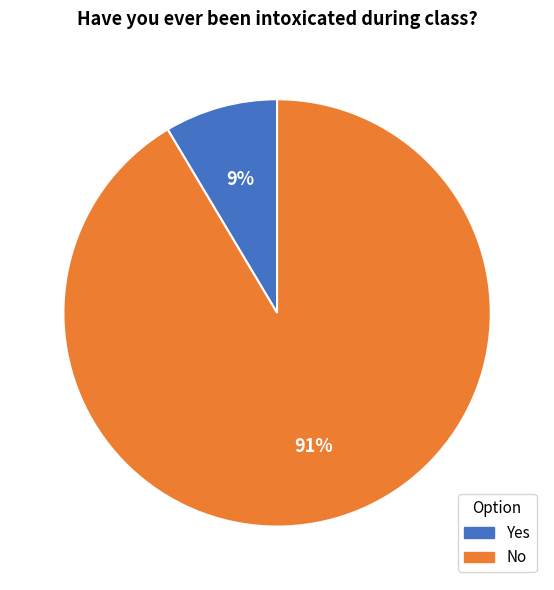

Do No and Yes together represent more than half of the pie?

Yes